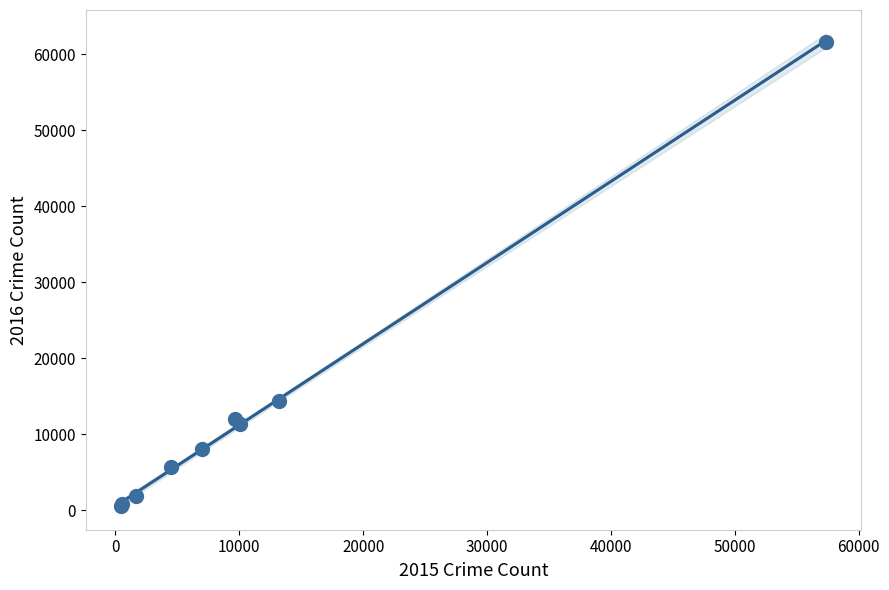

What Y value in the scatter plot is closest to 31069?

14289